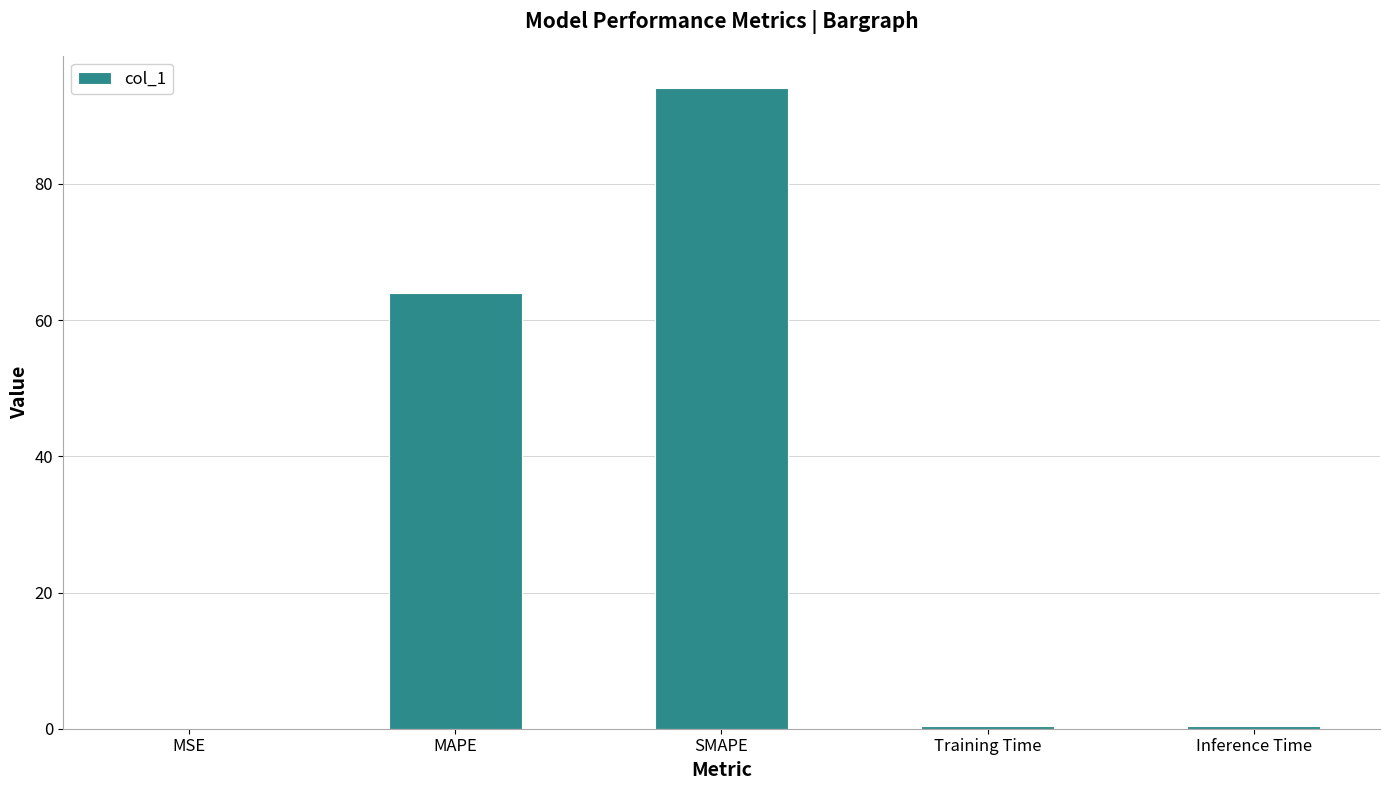

What value does the data have at MAPE?

64.0